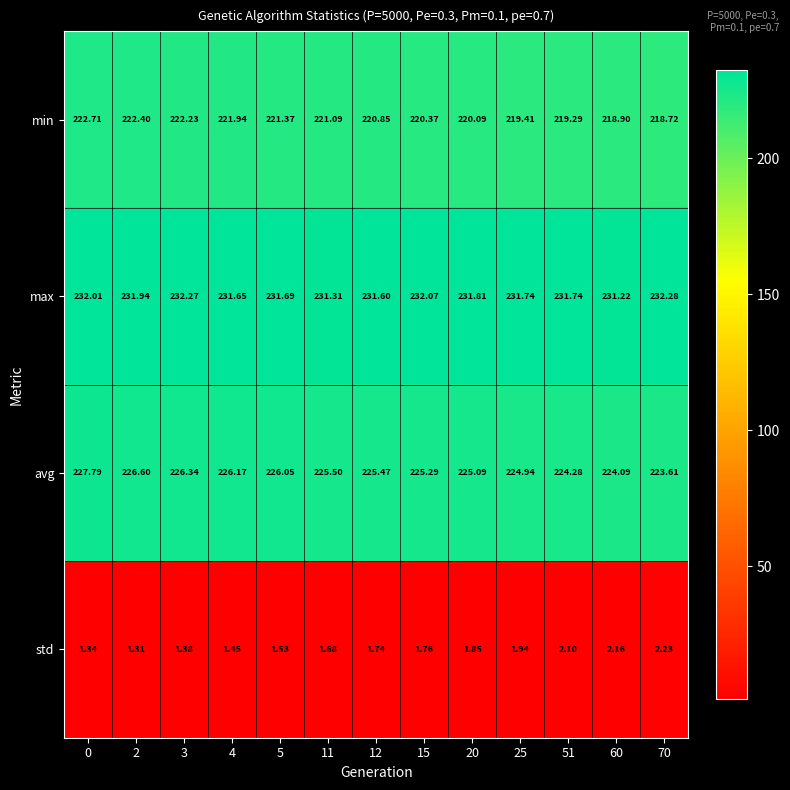

Which series has the largest range (max minus min)?

avg